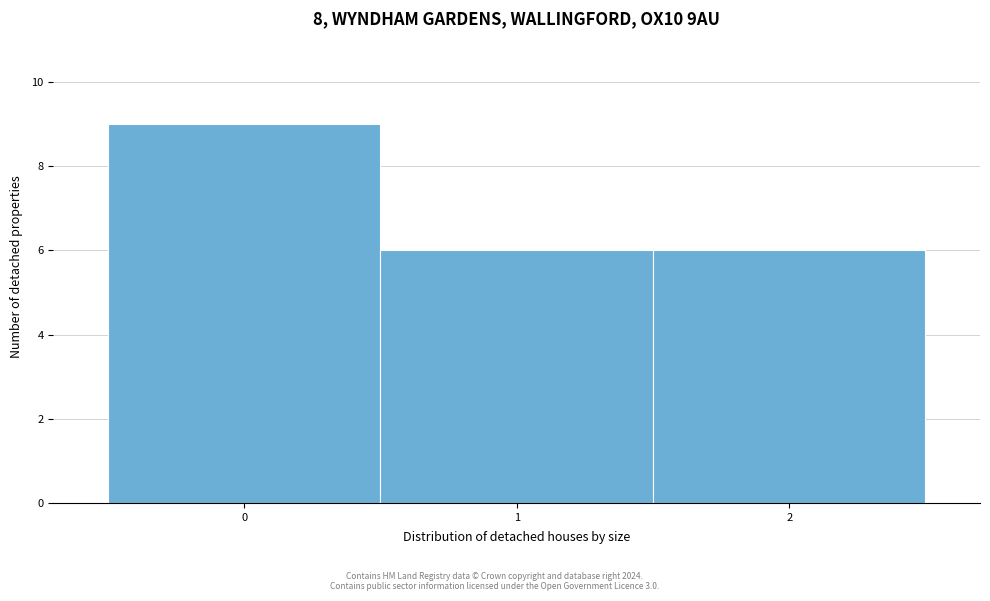

Reading left to right, list every bar in this chart as the range it spans on the x-axis followed by its height. The values are not printed on the chart, so give them approximately, as read against the axis.

-0.5 to 0.5: 9
0.5 to 1.5: 6
1.5 to 2.5: 6